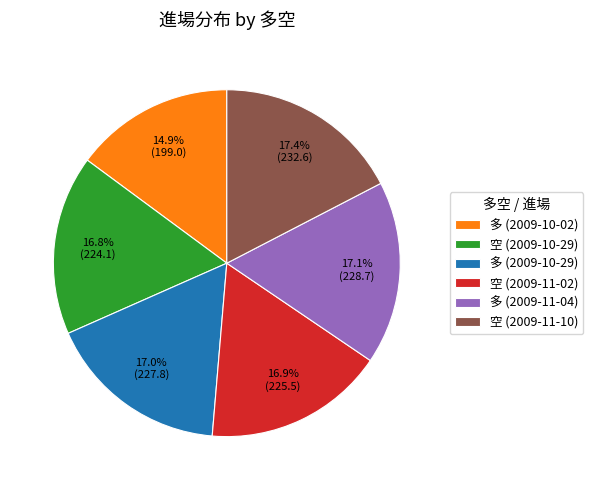

Which has a higher value, 多 (2009-10-02) or 多 (2009-10-29)?

多 (2009-10-29)